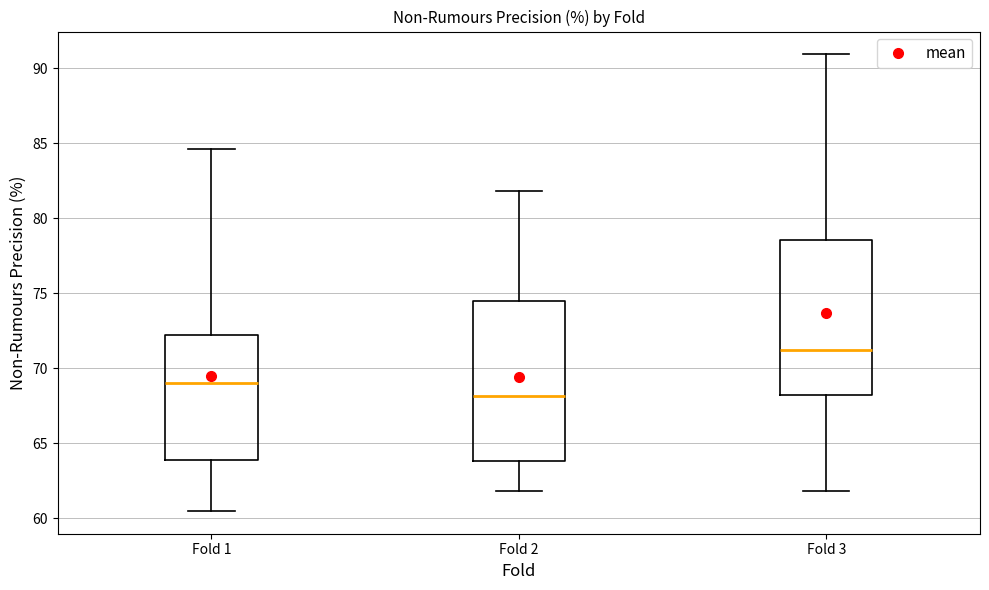

Reading left to right, transcribe this box plot: for each box, give where its median line is, the range the box spans, and where its two whiskers end, as read against the y-axis. The values are not printed on the chart, so give them approximately, as read against the axis.

Fold 1: median 69.0, box 64.0 to 72.0, whiskers 60.5 to 84.5
Fold 2: median 68.0, box 64.0 to 74.5, whiskers 62.0 to 82.0
Fold 3: median 71.0, box 68.0 to 78.5, whiskers 62.0 to 91.0